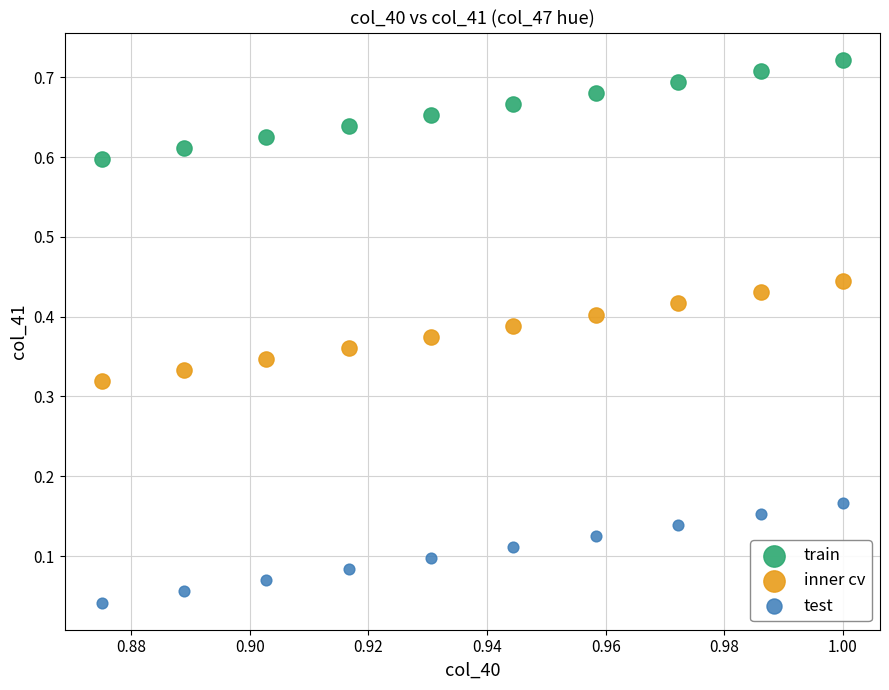

Which series reaches the minimum Y coordinate?

test